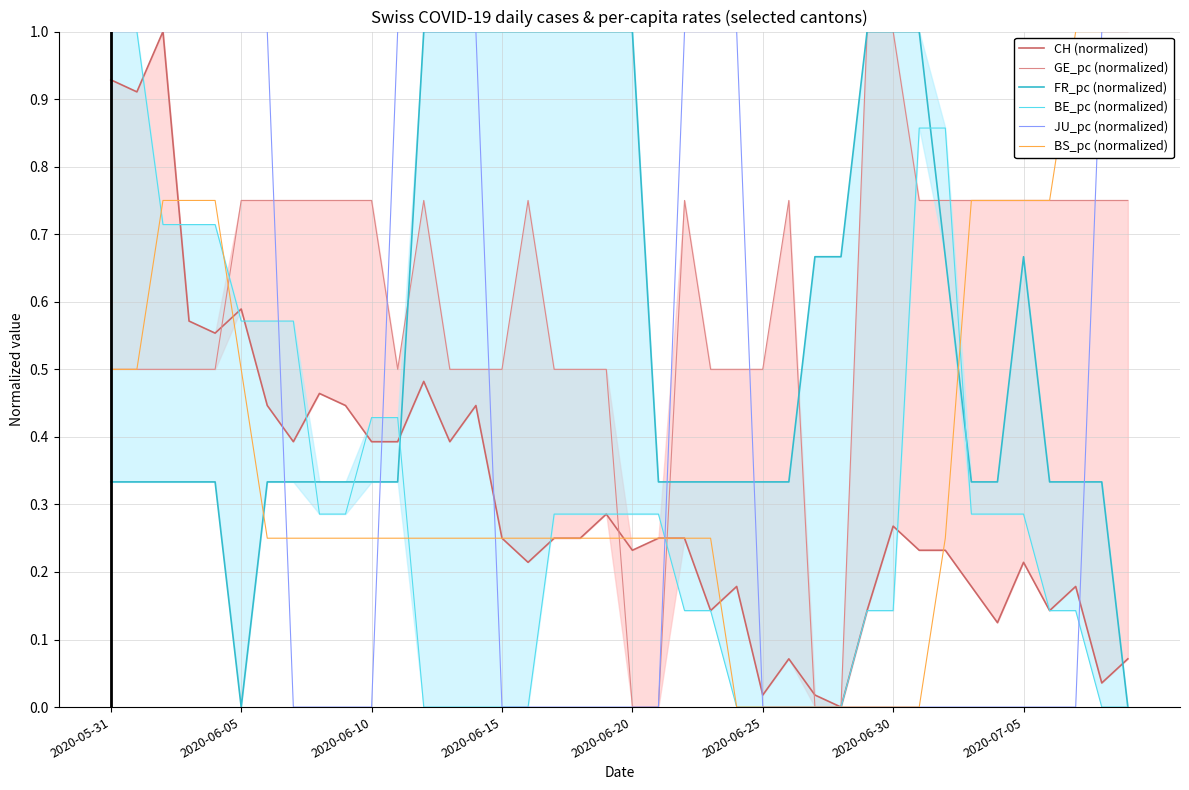

What is the total value across all series at 18?

2.3